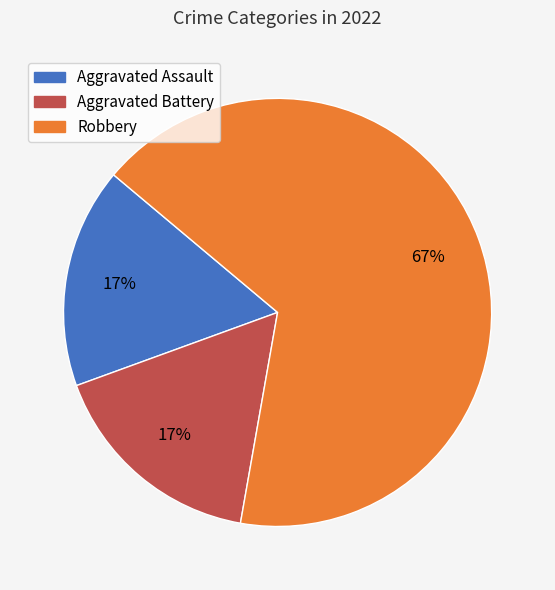

How many slices are in this pie chart?

3